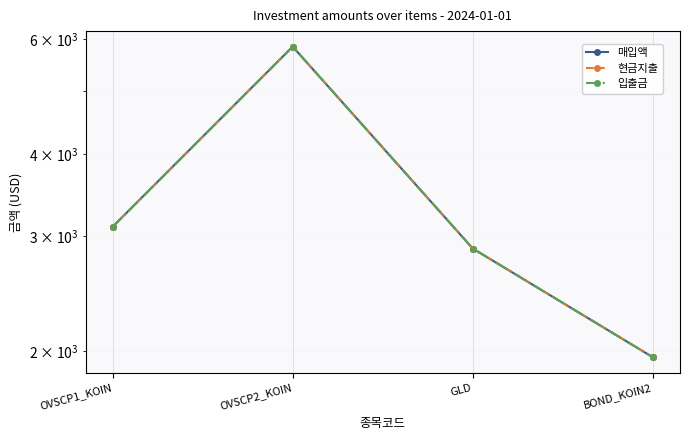

Reading left to right, what are all the values shown in this chart?

매입액: OVSCP1_KOIN=3095.7	OVSCP2_KOIN=5835.9	GLD=2867.6	BOND_KOIN2=1956.1
현금지출: OVSCP1_KOIN=3095.7	OVSCP2_KOIN=5835.9	GLD=2867.6	BOND_KOIN2=1956.1
입출금: OVSCP1_KOIN=3095.7	OVSCP2_KOIN=5835.9	GLD=2867.6	BOND_KOIN2=1956.1